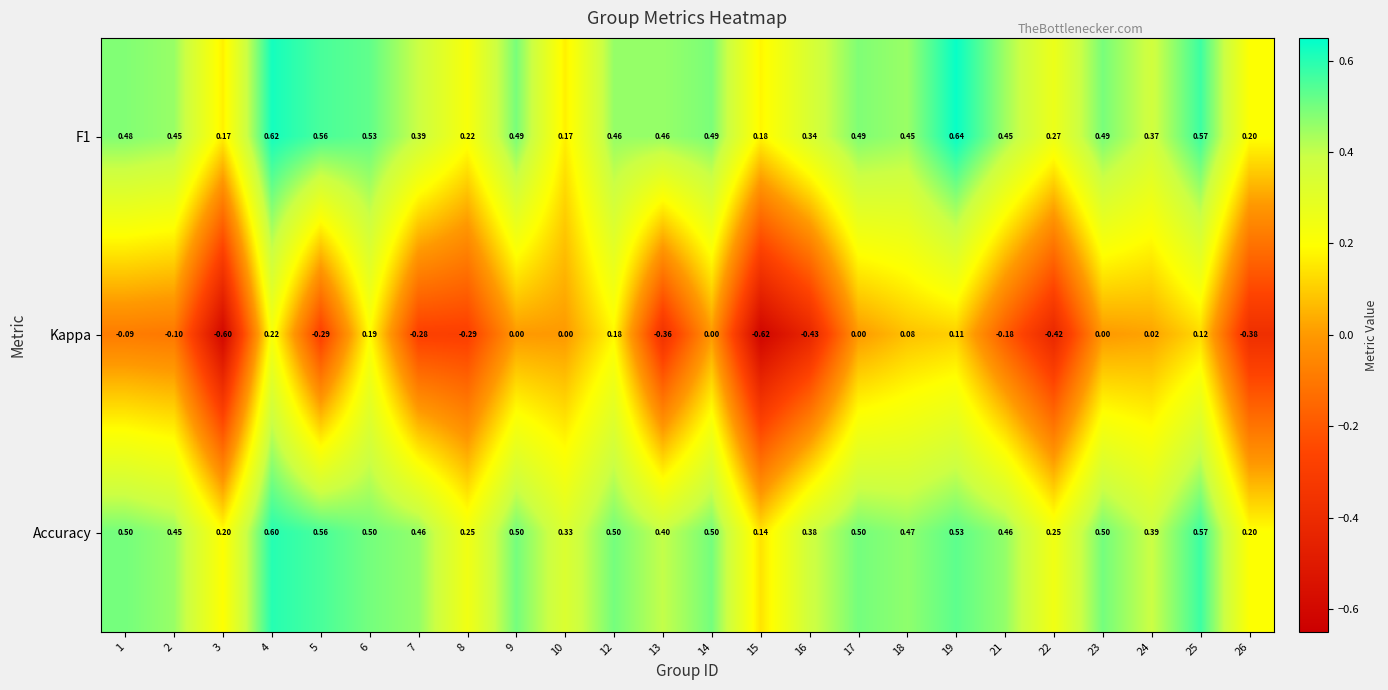

Which series has the largest total across all categories?

Accuracy